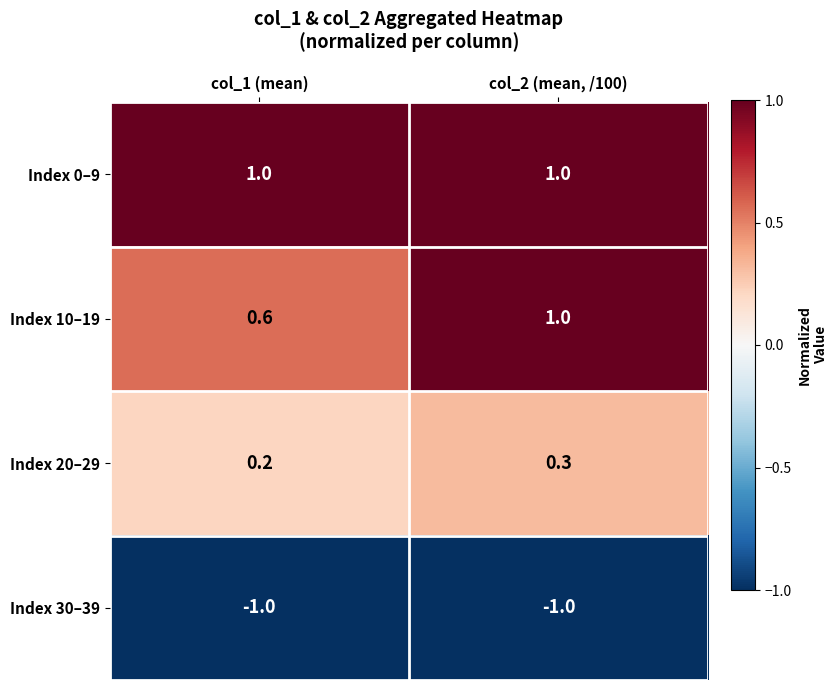

What is the greatest value displayed?

1.0